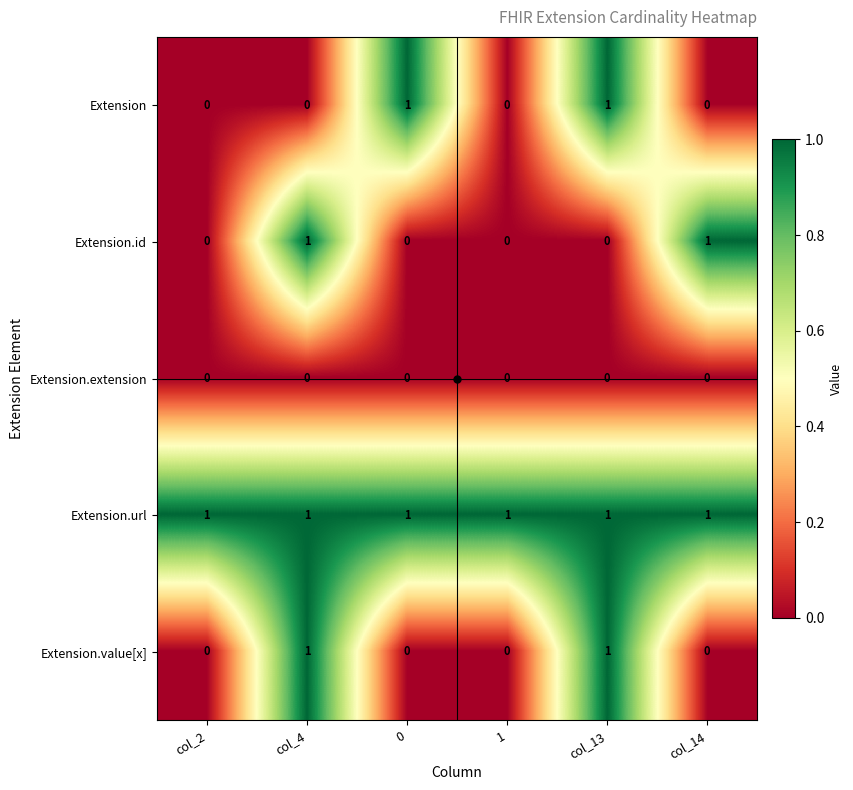

The Extension series shows 0 at col_2. True or false?

True